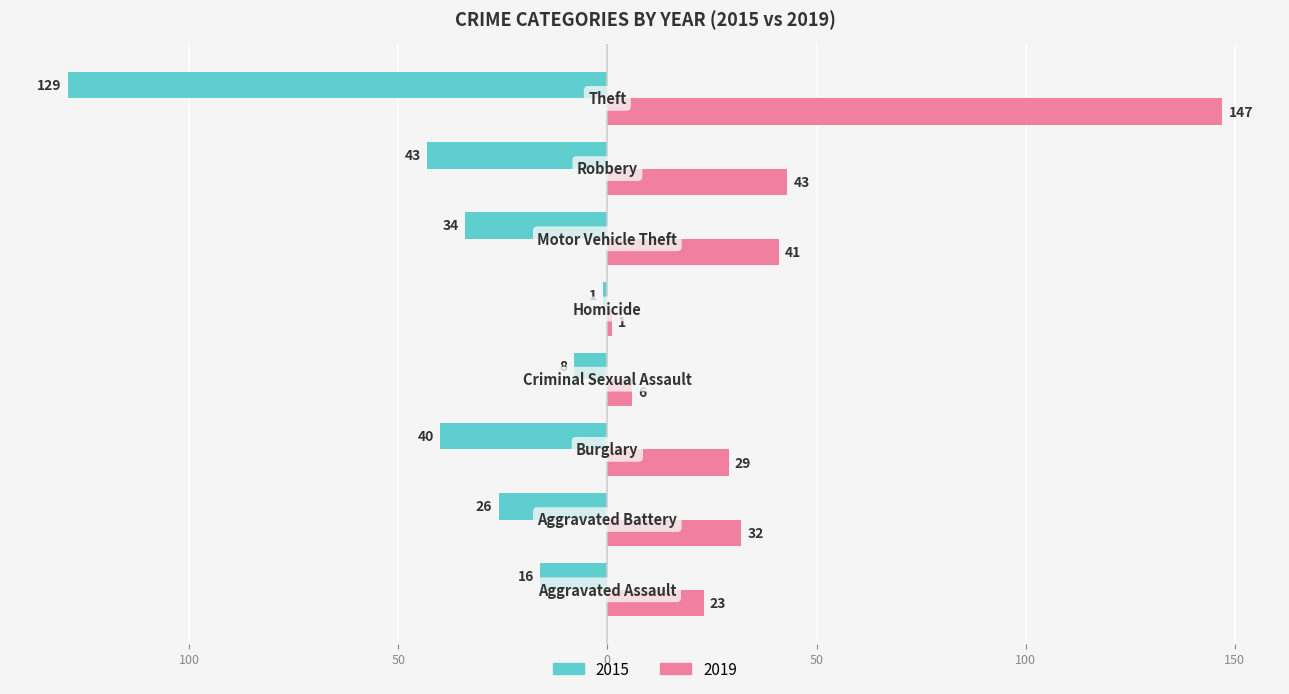

What is the sum of all 2019 values?

322